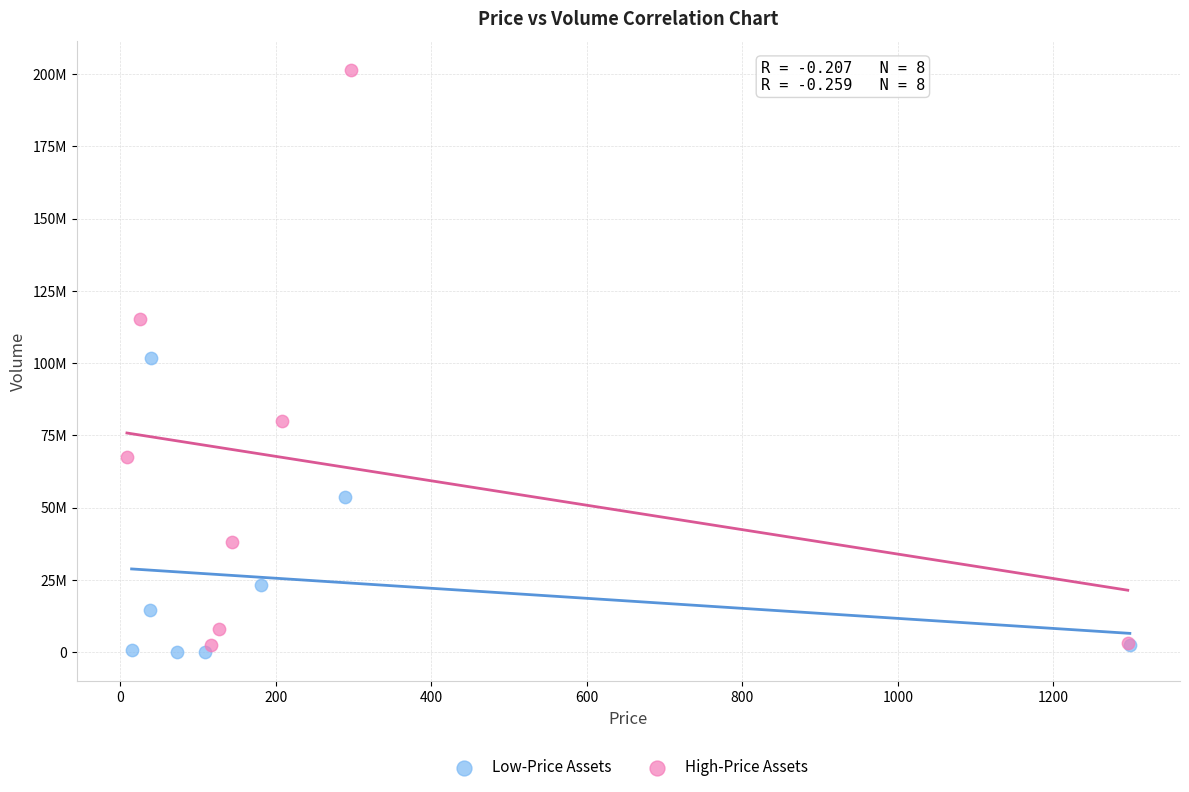

Which series has the widest spread of Y values?

High-Price Assets